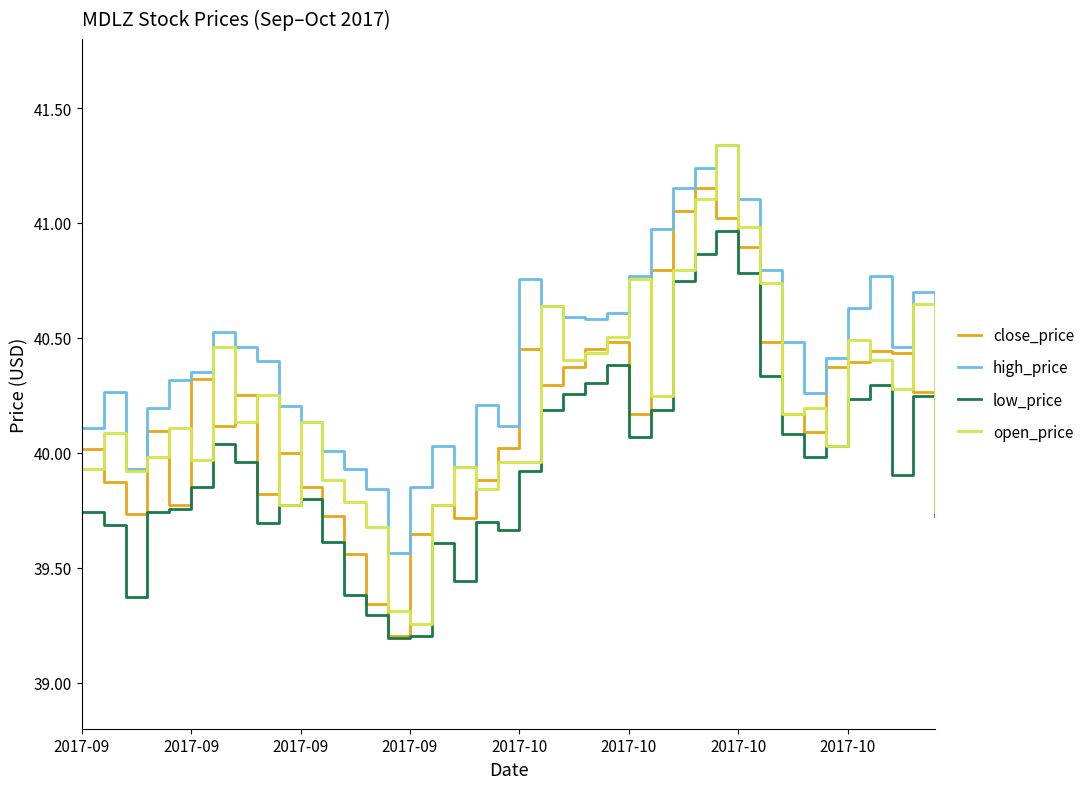

Which series has the largest total across all categories?

high_price